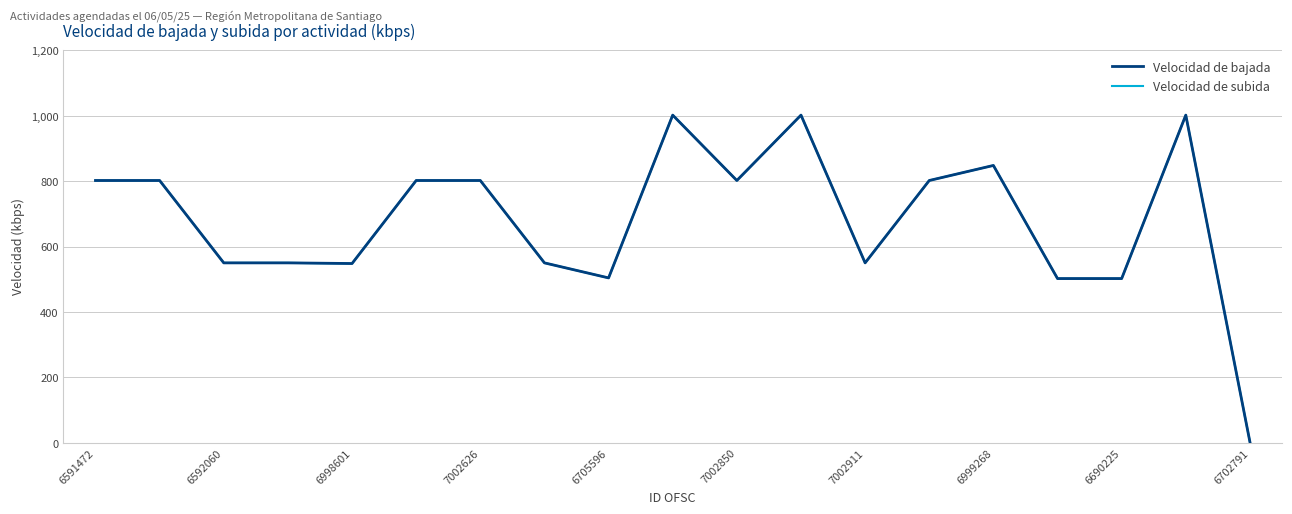

Does the chart have visible grid lines?

Yes